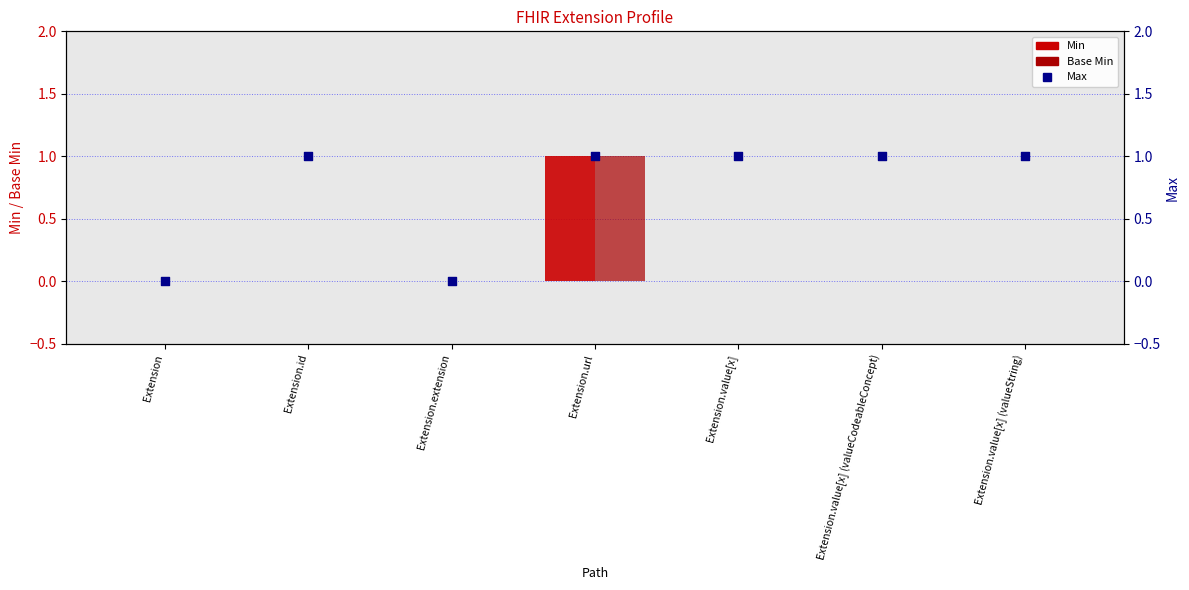

At how many categories does at least one series exceed 0?

5